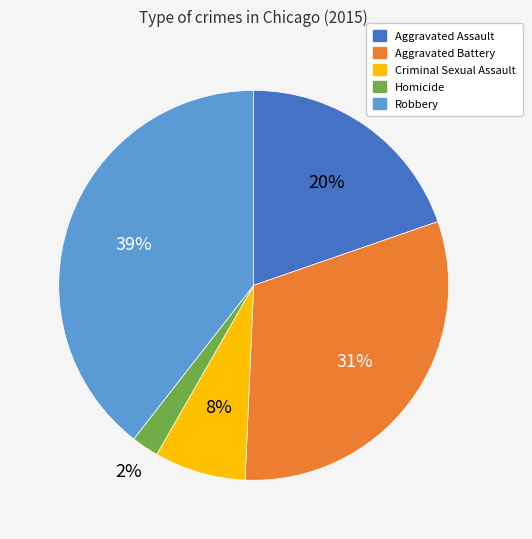

Is Criminal Sexual Assault the majority of the pie?

No